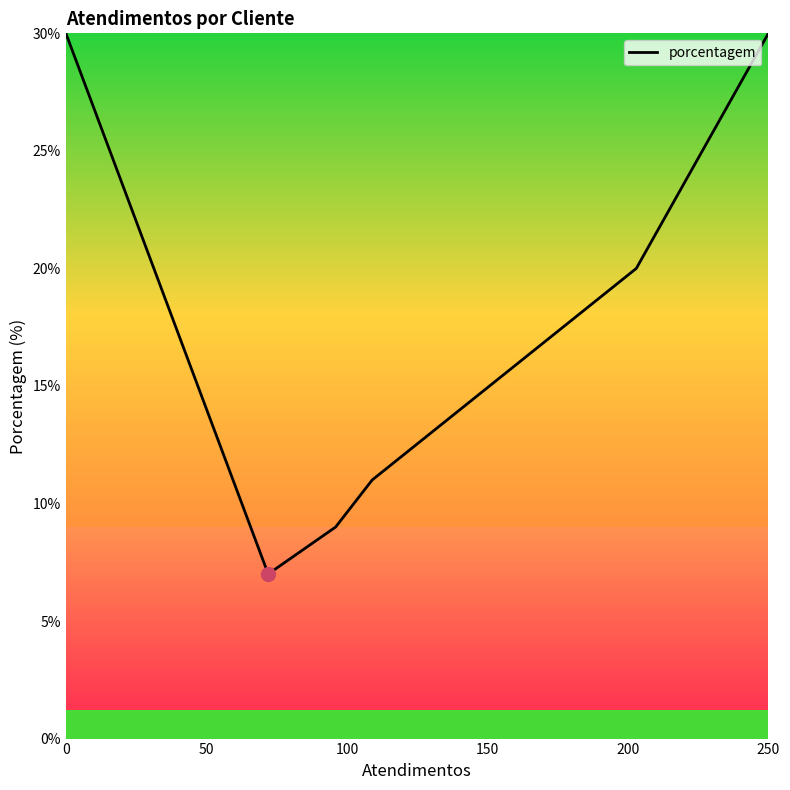

What is the average value?

18